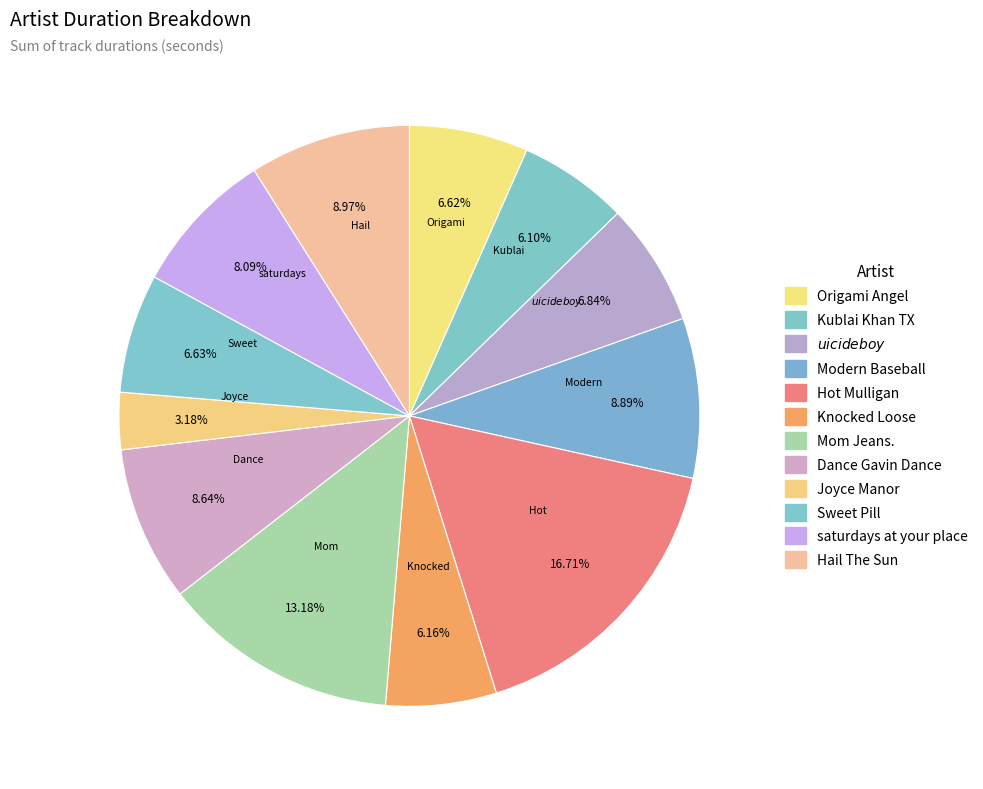

What is the change in value from Origami Angel to Knocked Loose?

-10.7